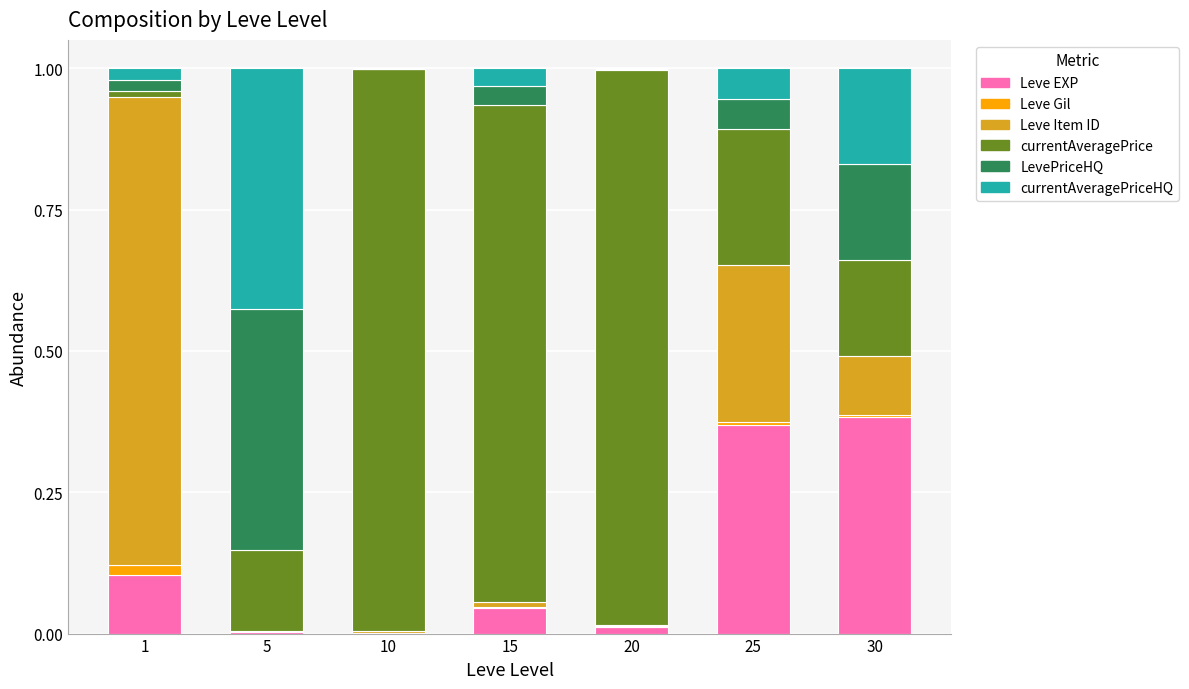

What are all the series names shown in the legend?

Leve EXP, Leve Gil, Leve Item ID, currentAveragePrice, LevePriceHQ, currentAveragePriceHQ